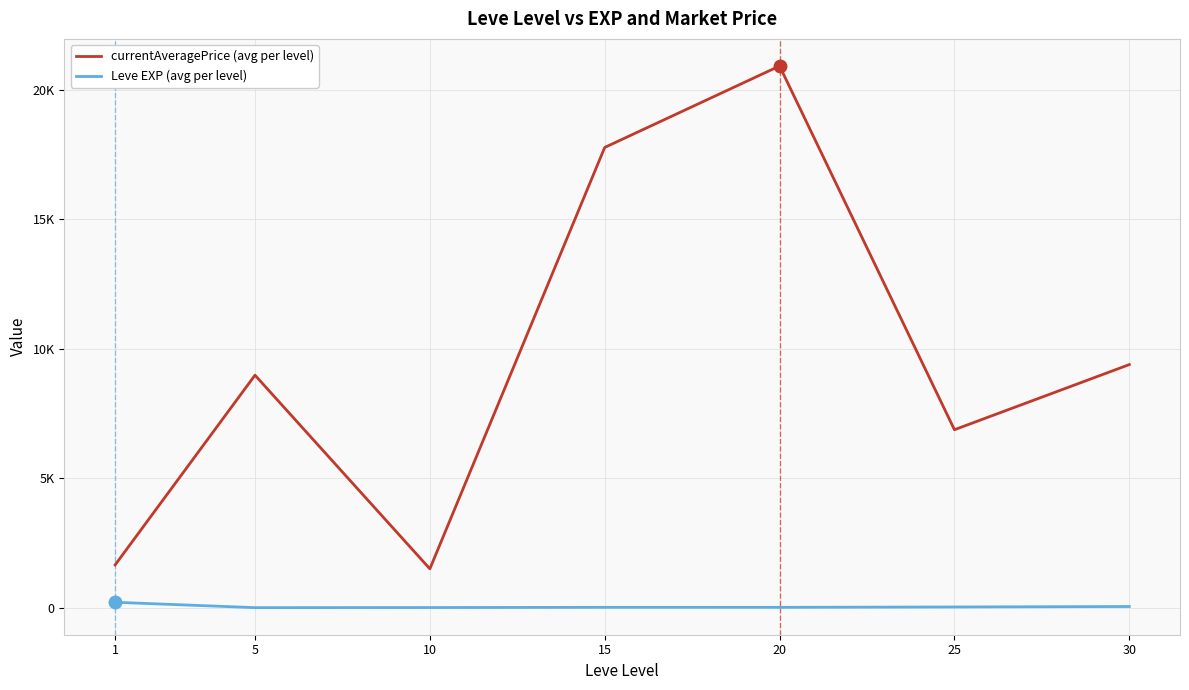

What is the greatest value displayed?

20922.7